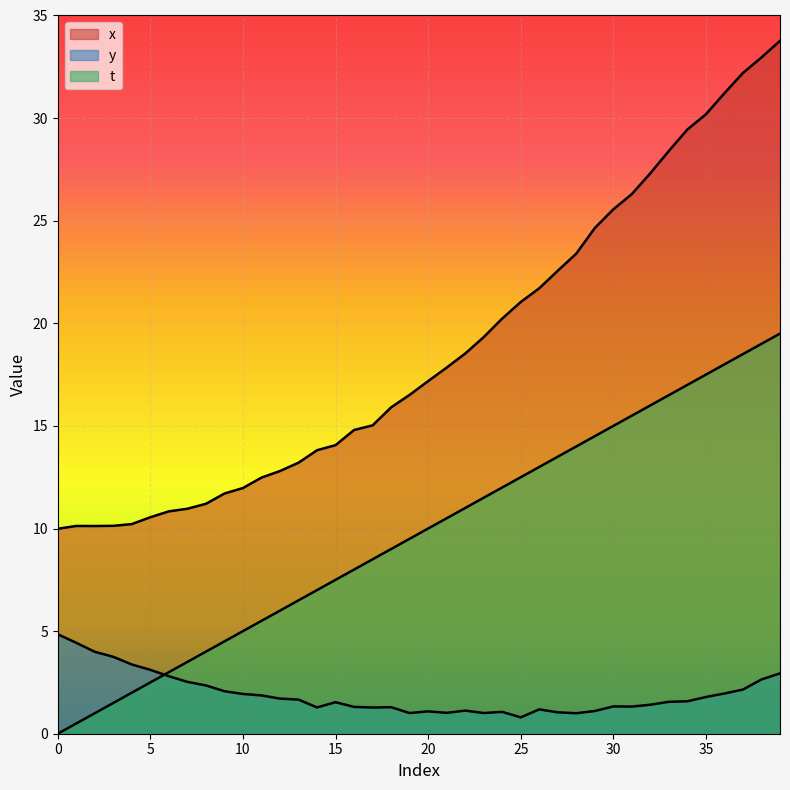

True or false: t has more than 0 points higher than both neighbors.

False